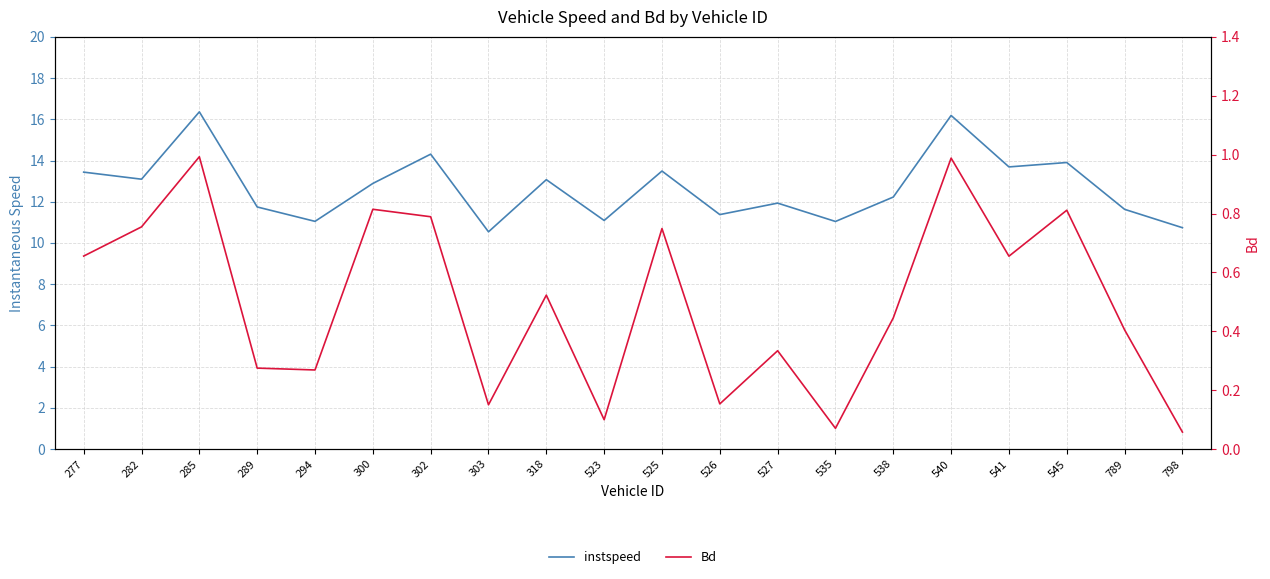

List the labels in order of instspeed value, largest first.

285, 540, 302, 545, 541, 525, 277, 282, 318, 300, 538, 527, 289, 789, 526, 523, 294, 535, 798, 303